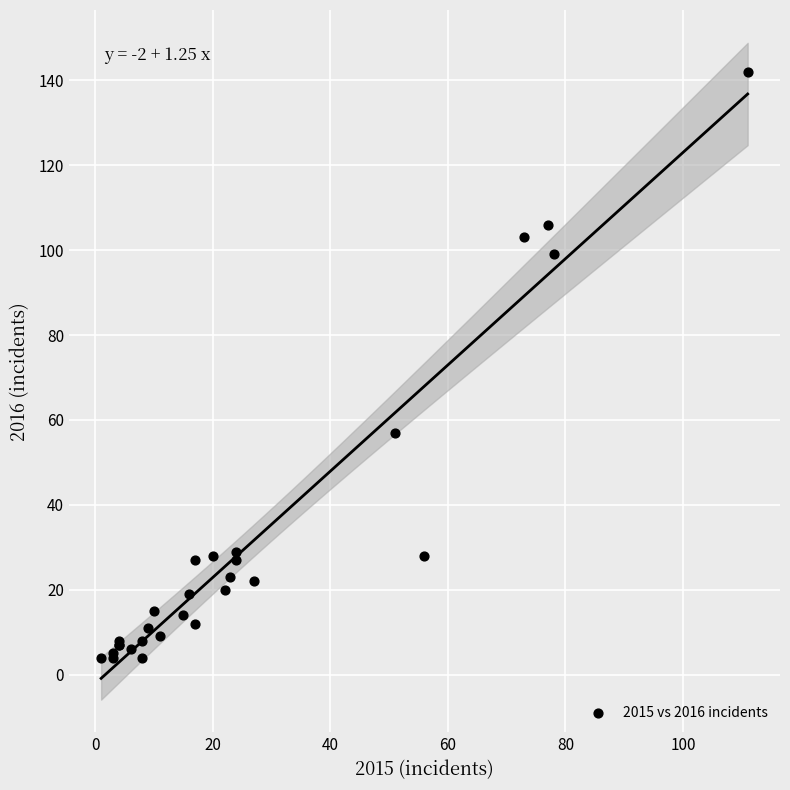

What Y value in the scatter plot is closest to 73?

57